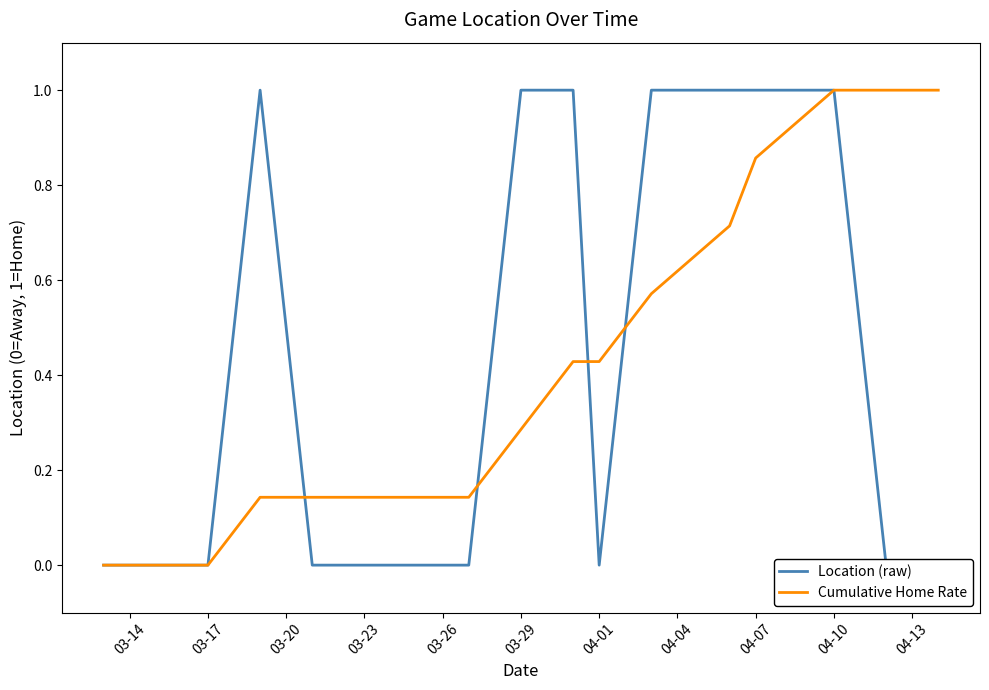

What is the highest value of the Cumulative Home Rate series?

1.0